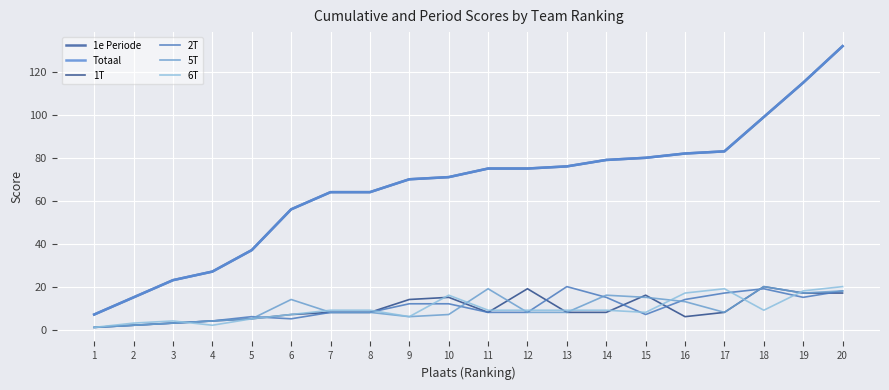

What is the spread (max minus min) of values at 11?

67